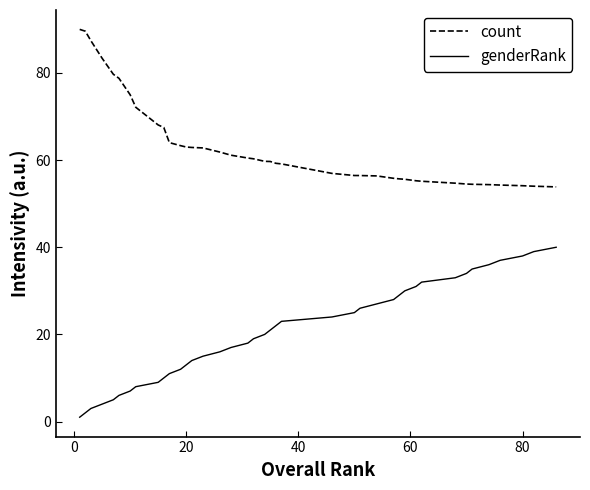

Which series has the largest total across all categories?

count